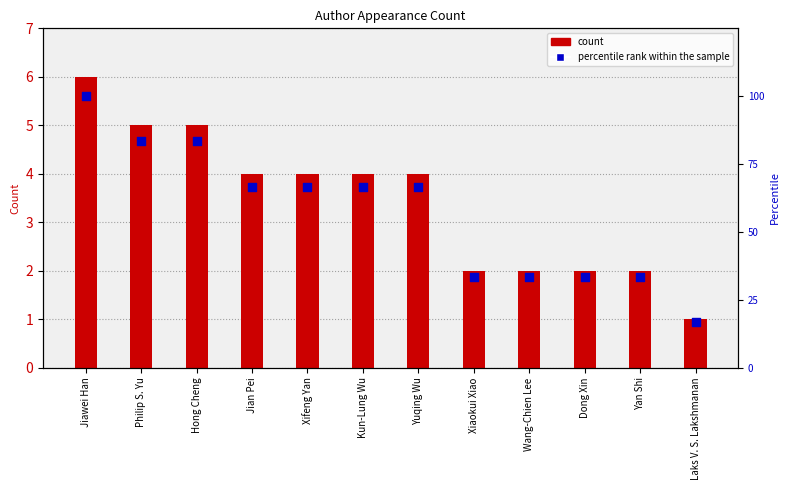

What is the change in value from Hong Cheng to Xifeng Yan?

-16.7